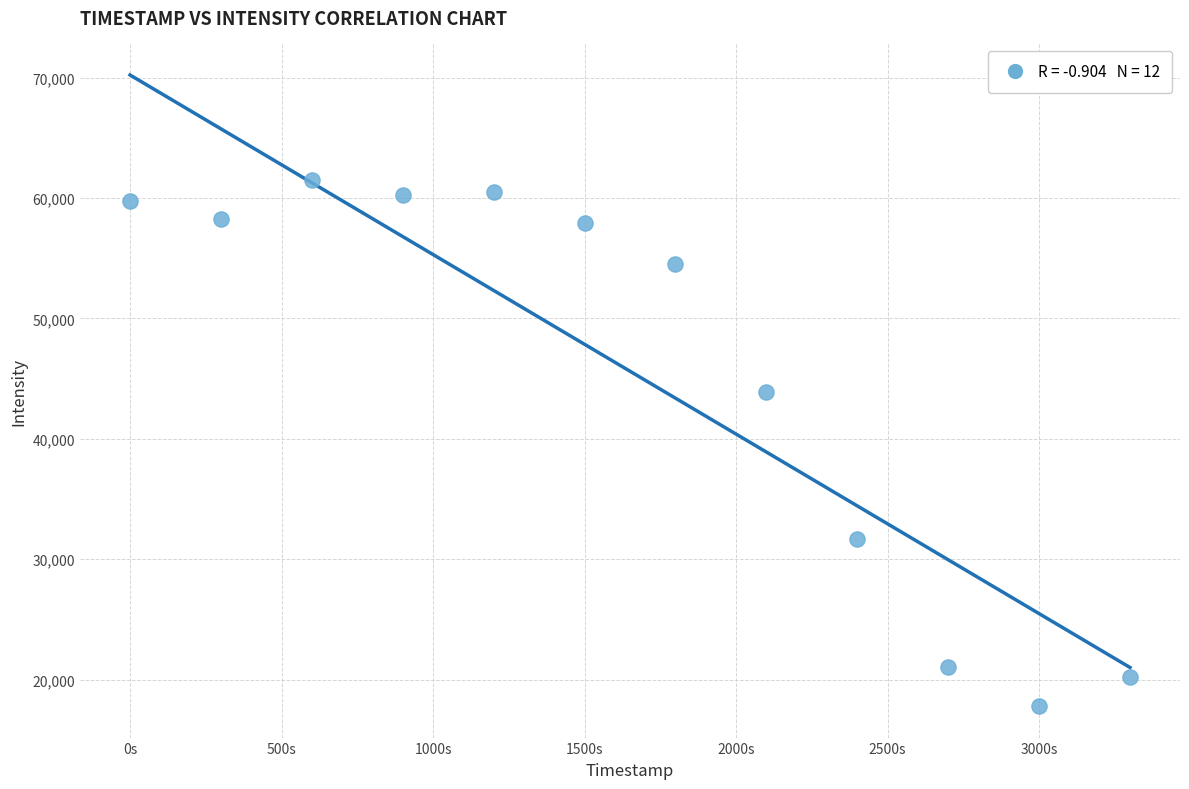

What is the range of Y values (max minus min)?

43712.6